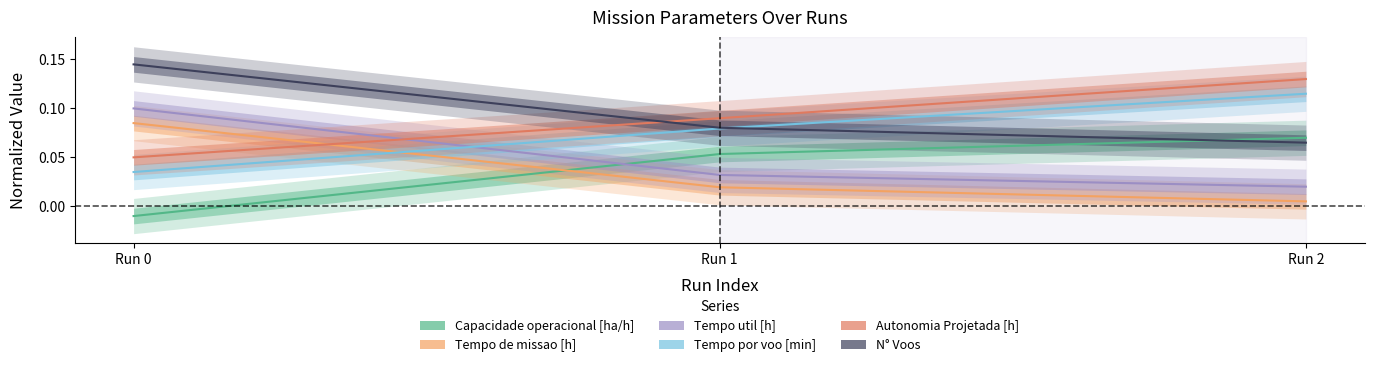

At which category is the sum across all series the highest?

Run 0